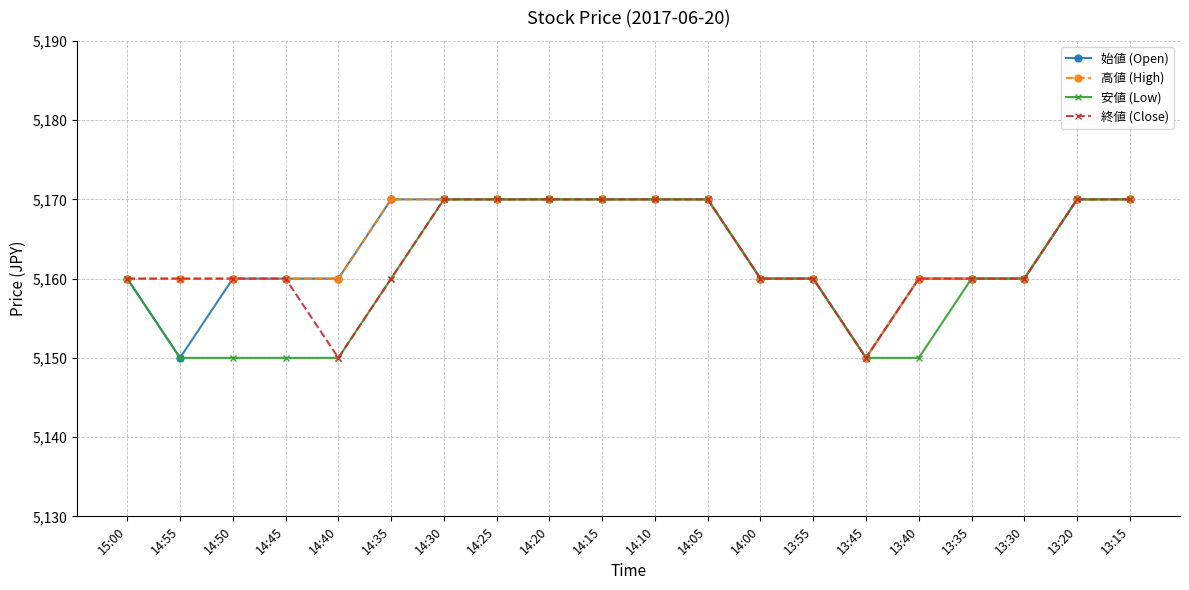

How many series are shown in this chart?

4